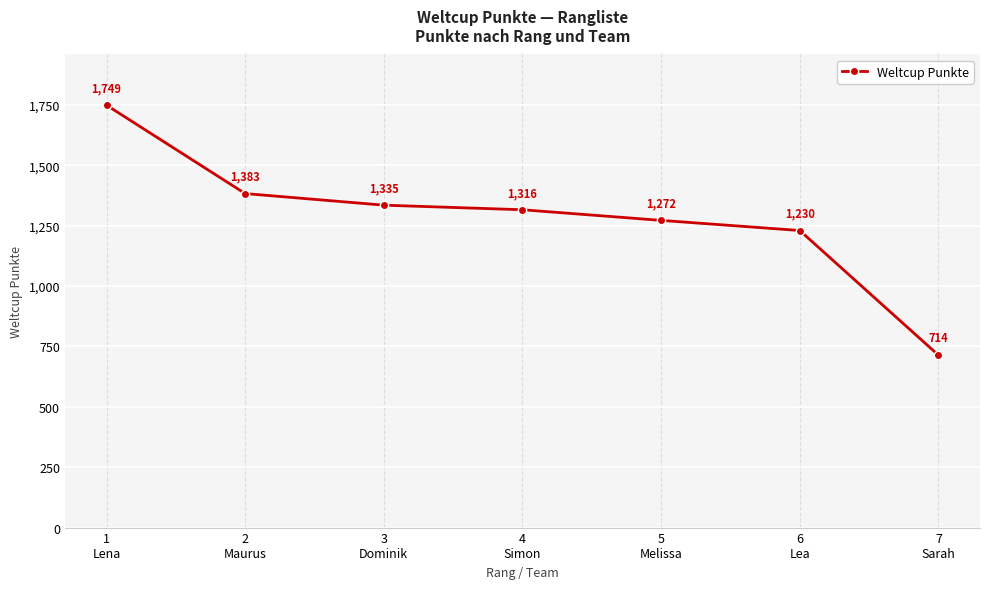

What is the change in value from 3
Dominik to 5
Melissa?

-63